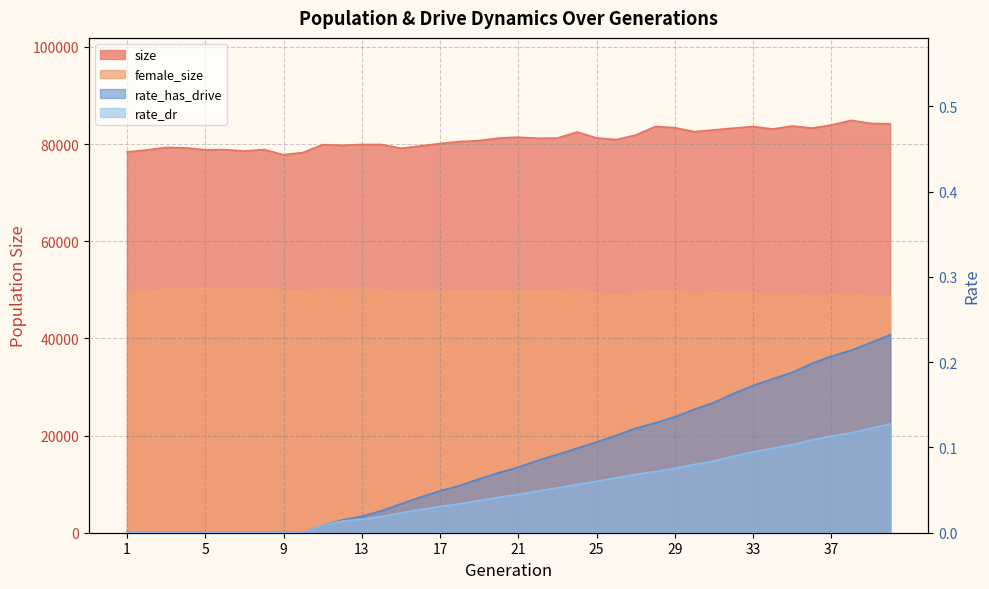

How many data points does each series have?

40